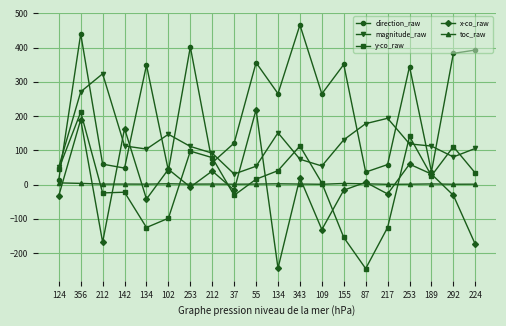

Count the number of data series in this chart.

5